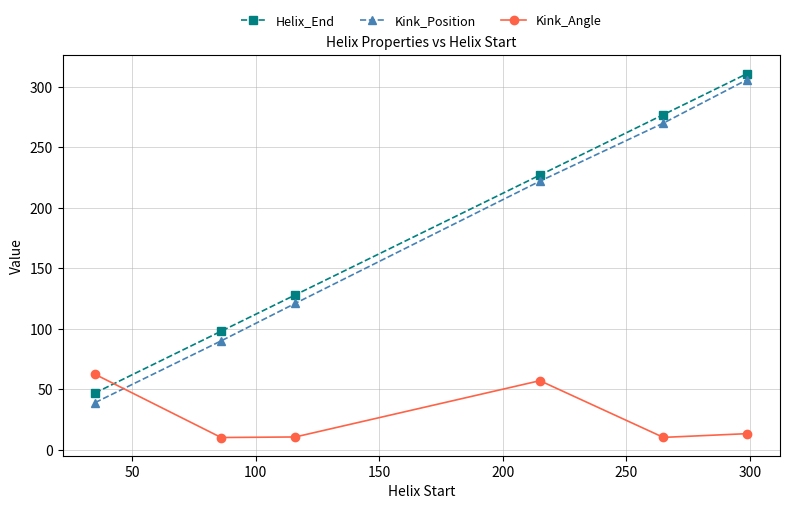

Does the chart display data point markers on the line(s)?

Yes